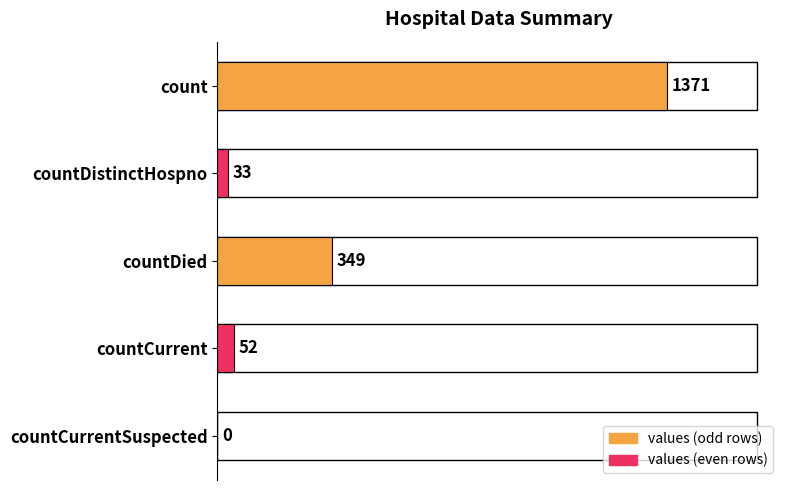

What is the sum of all values?

1805